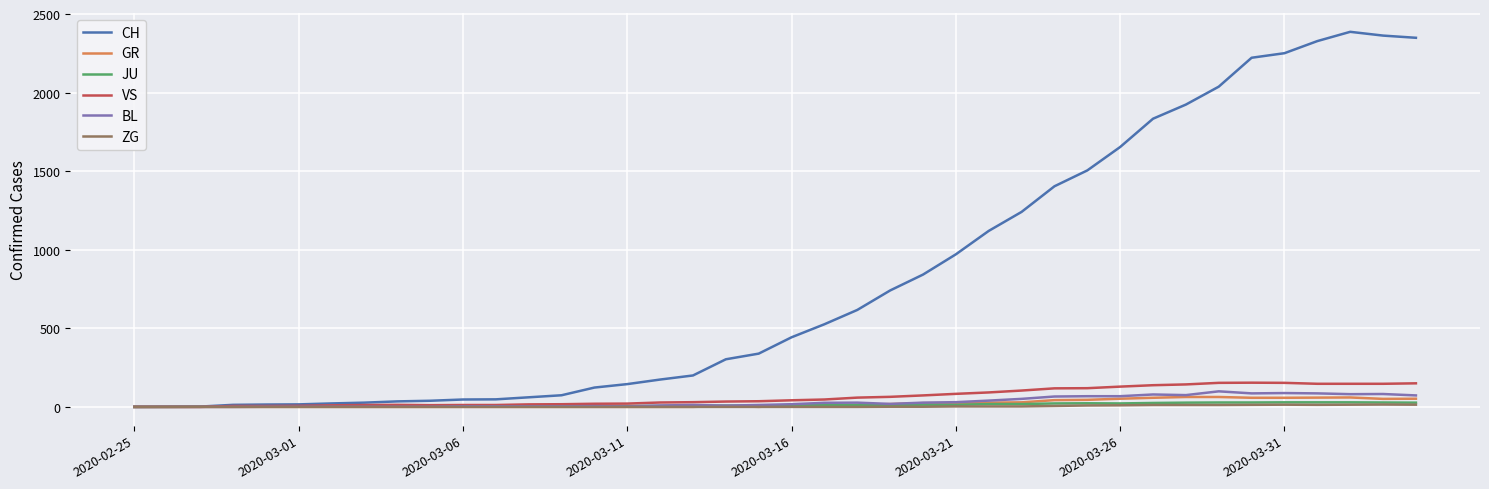

Which series has the largest total across all categories?

CH